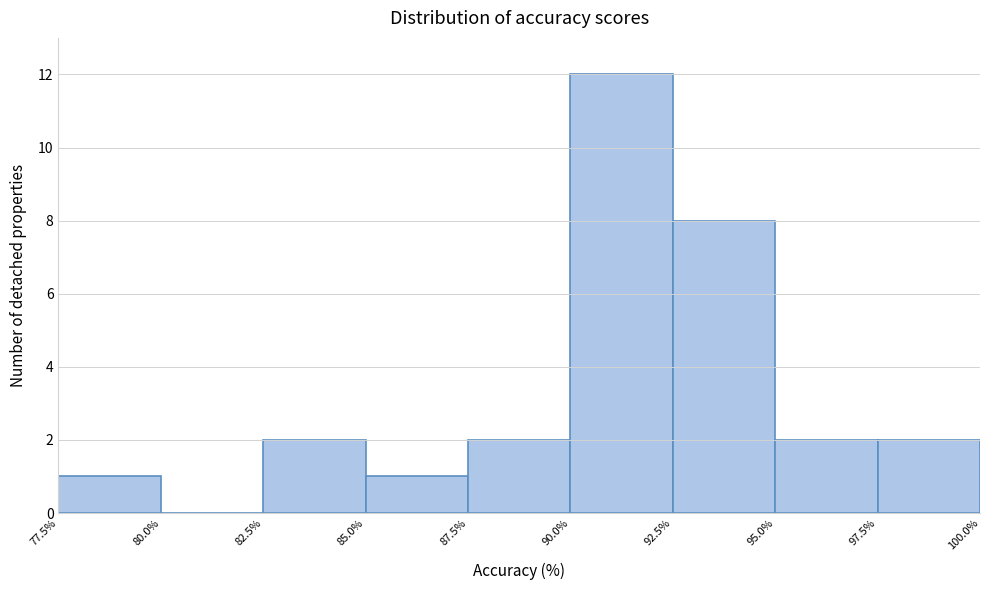

Reading left to right, list every bar in this chart as the range it spans on the x-axis followed by its height. The values are not printed on the chart, so give them approximately, as read against the axis.

77.5% to 80.0%: 1
80.0% to 82.5%: 0
82.5% to 85.0%: 2
85.0% to 87.5%: 1
87.5% to 90.0%: 2
90.0% to 92.5%: 12
92.5% to 95.0%: 8
95.0% to 97.5%: 2
97.5% to 100.0%: 2